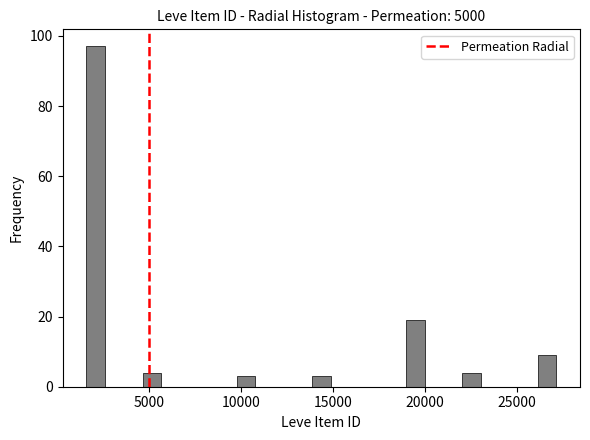

Read against the x-axis, roughly where is the centre of the tallest bar?

2000